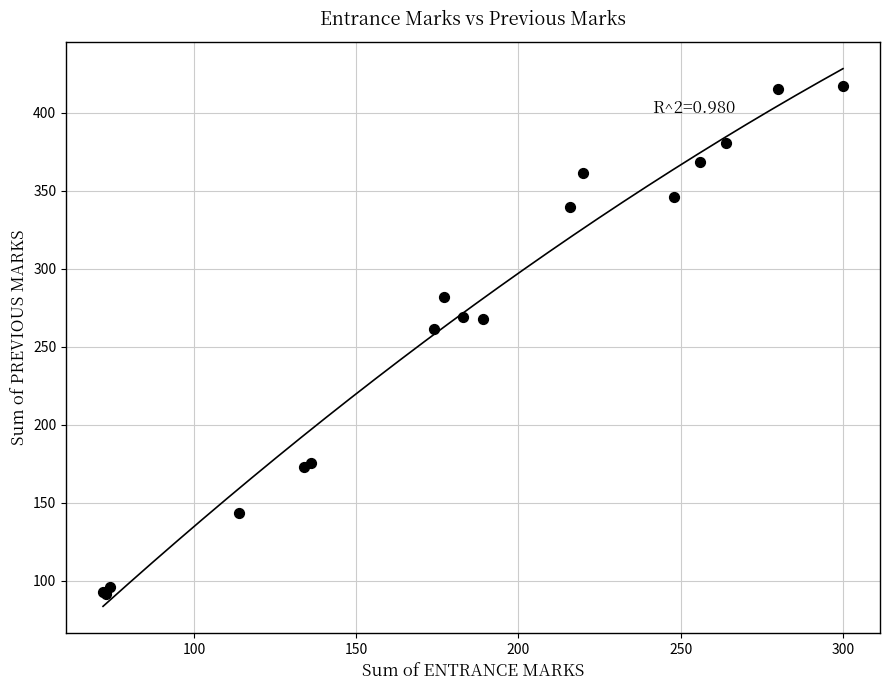

What Y value in the scatter plot is closest to 254?

261.5